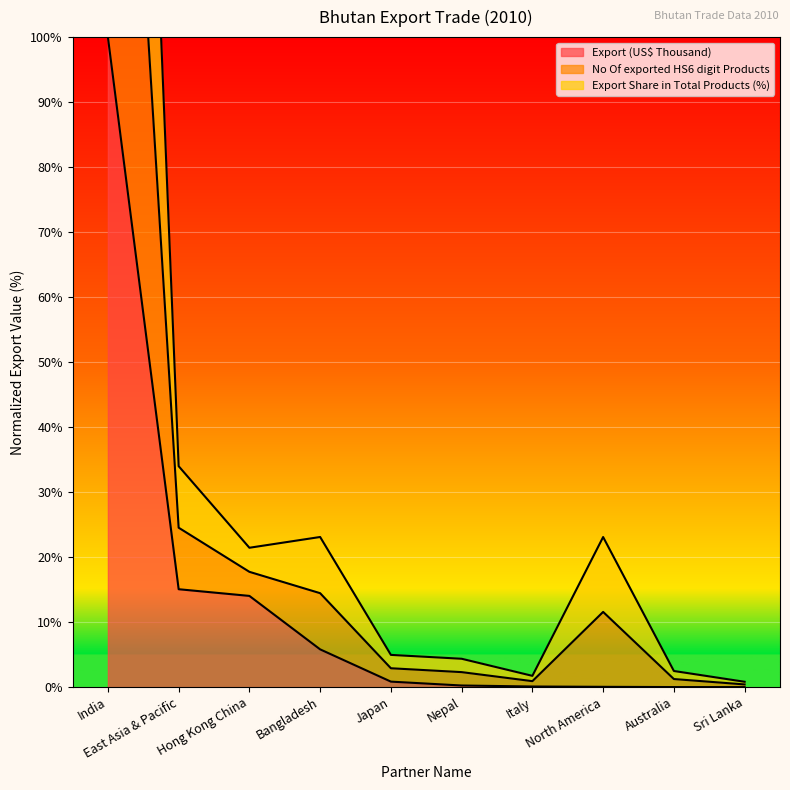

Reading left to right, what are all the values shown in this chart?

Export (US$ Thousand): 100.0	15.1	14.0	5.8	0.8	0.3	0.1	0.1	0.0	0.0
No Of exported HS6 digit Products: 300.0	34.0	21.4	23.1	5.0	4.4	1.7	23.1	2.5	0.8
Export Share in Total Products (%): 200.0	24.5	17.7	14.5	2.9	2.3	0.9	11.6	1.2	0.4